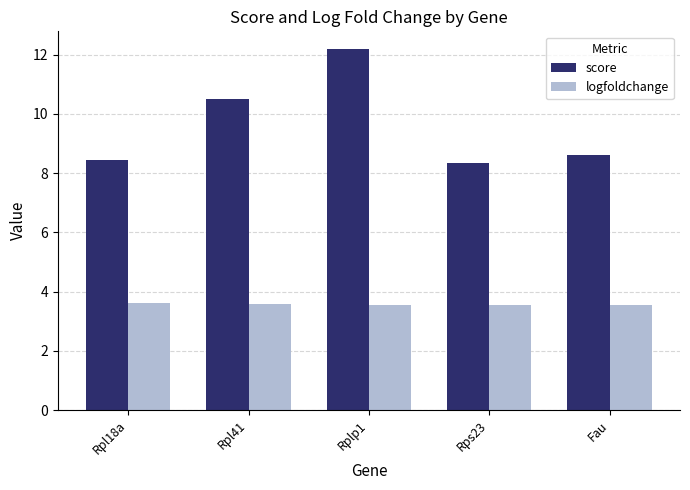

Which series has the largest range (max minus min)?

score